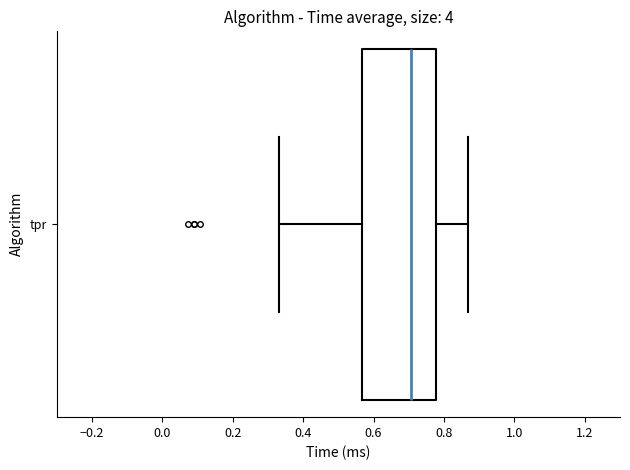

Read this box plot against the x-axis: the position of the median line, the range covered by the box, and the ends of both whiskers. The values are not printed on the chart, so give them approximately, as read against the axis.

median 0.70, box 0.56 to 0.78, whiskers 0.34 to 0.86